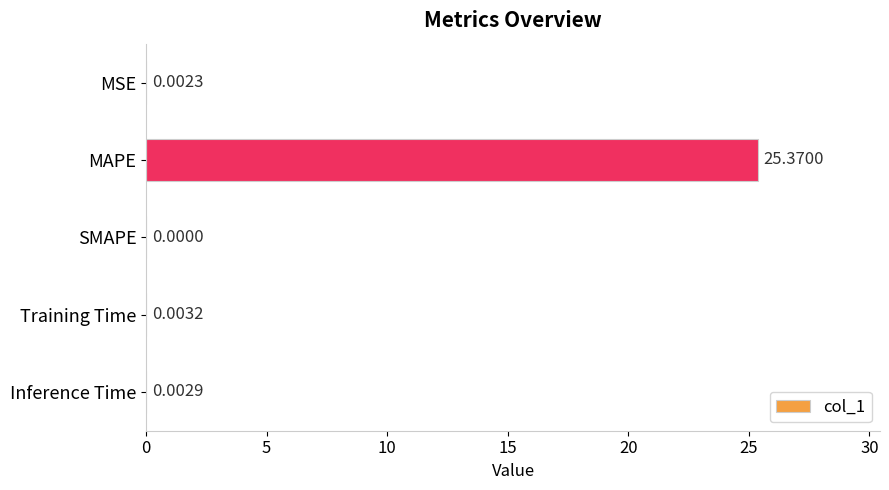

Are the bars grouped side by side (vs. stacked)?

No